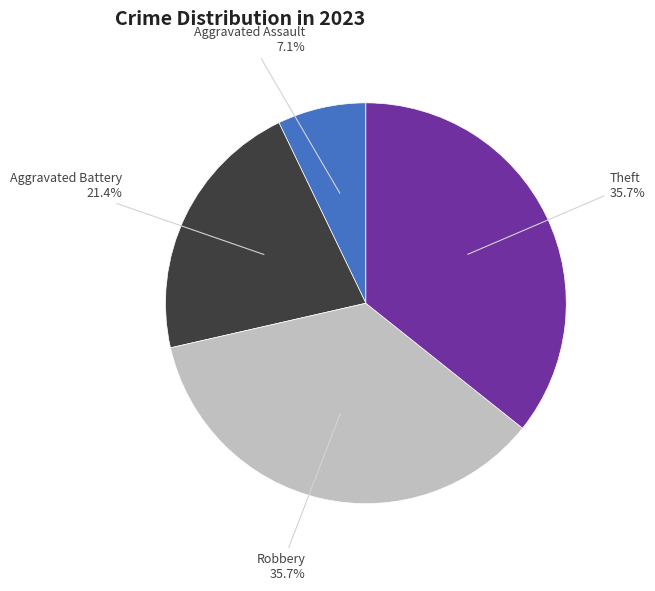

What is the smallest slice in the pie chart?

Aggravated Assault